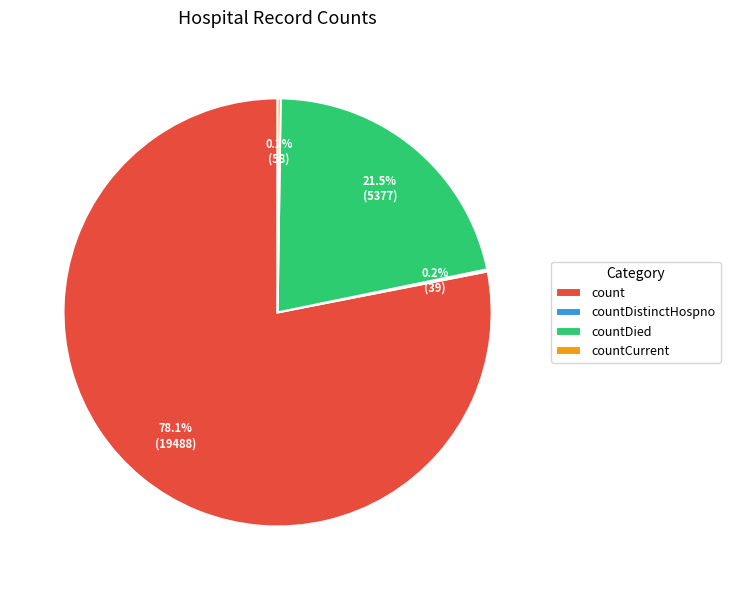

Which category has the biggest portion of the pie?

count